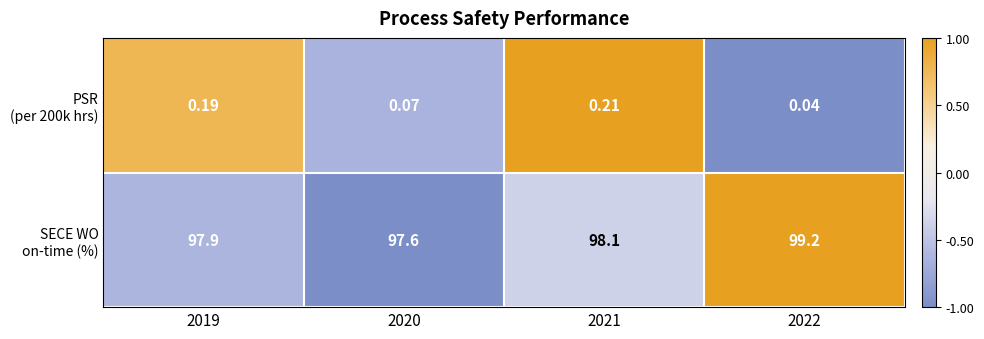

Which has a higher value, 2019 or 2021?

2021